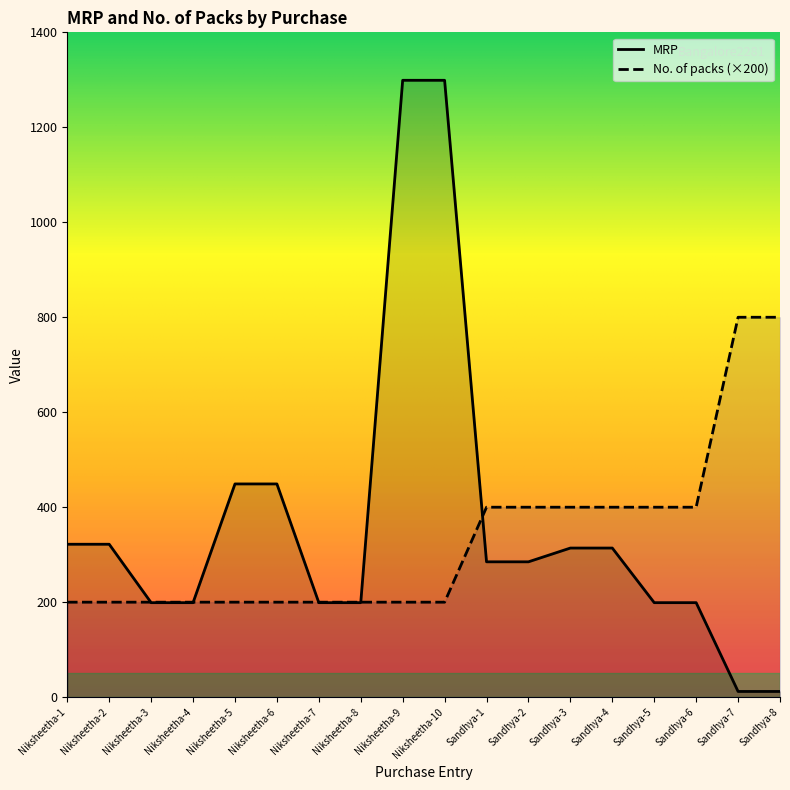

Count the number of categories in the chart.

18